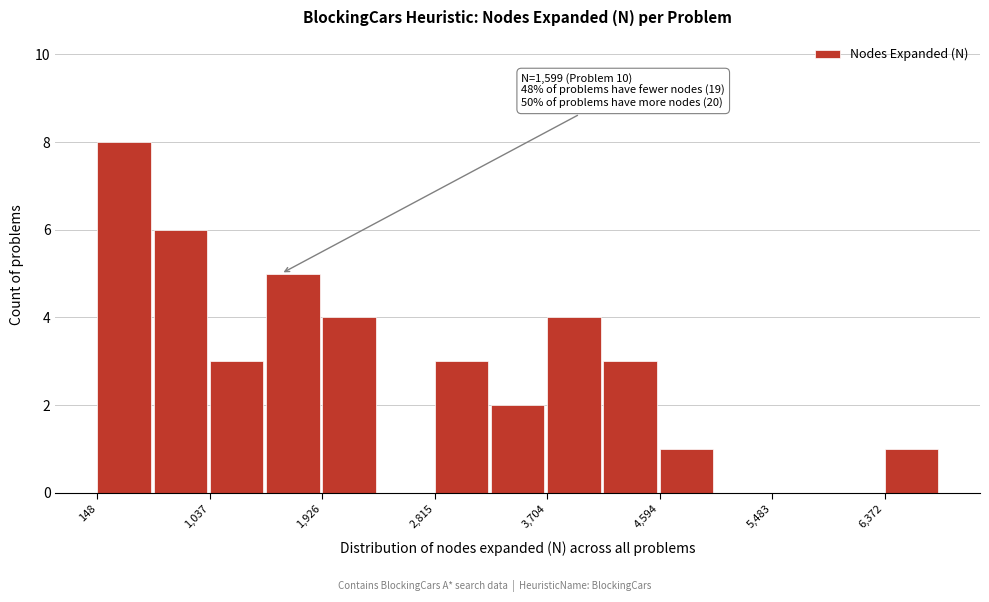

Which range on the x-axis has the tallest bar?

100 to 600